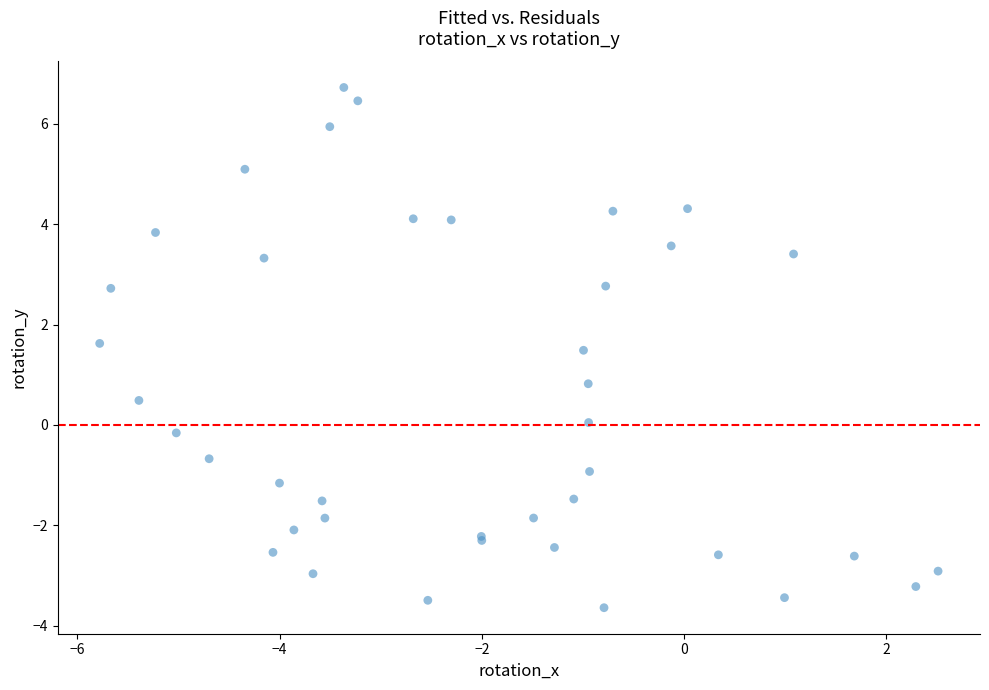

What Y value in the scatter plot is closest to 1?

0.8